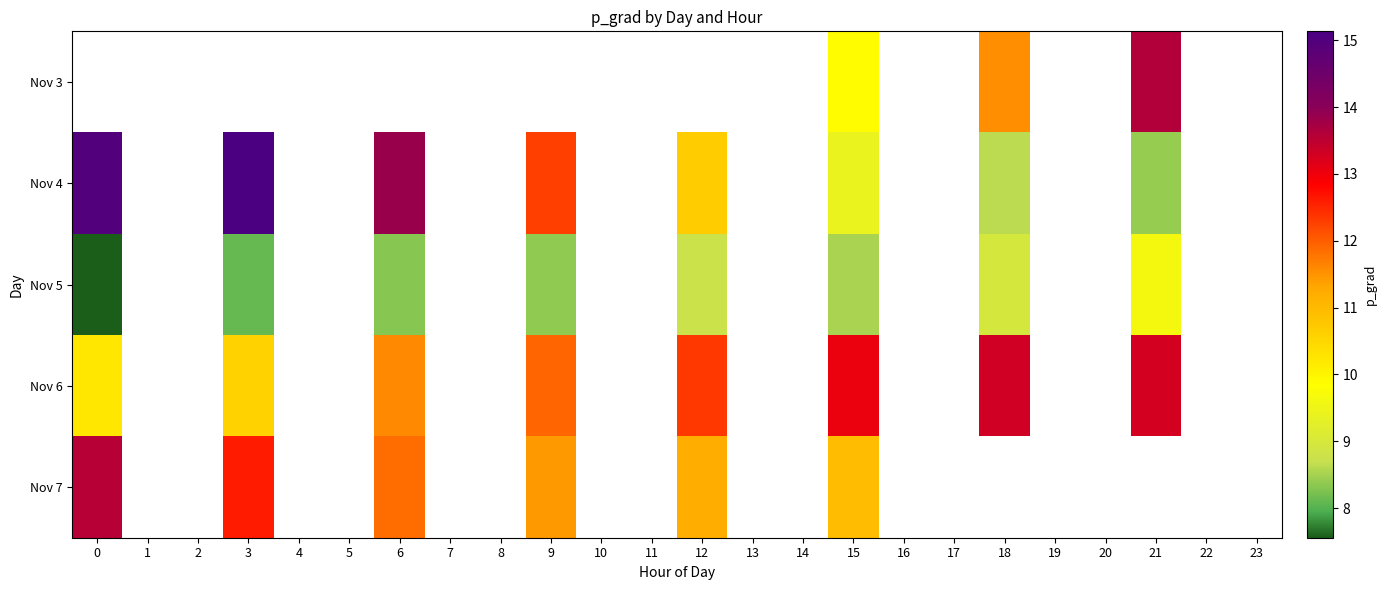

At which label does Nov 5 first exceed 8?

3